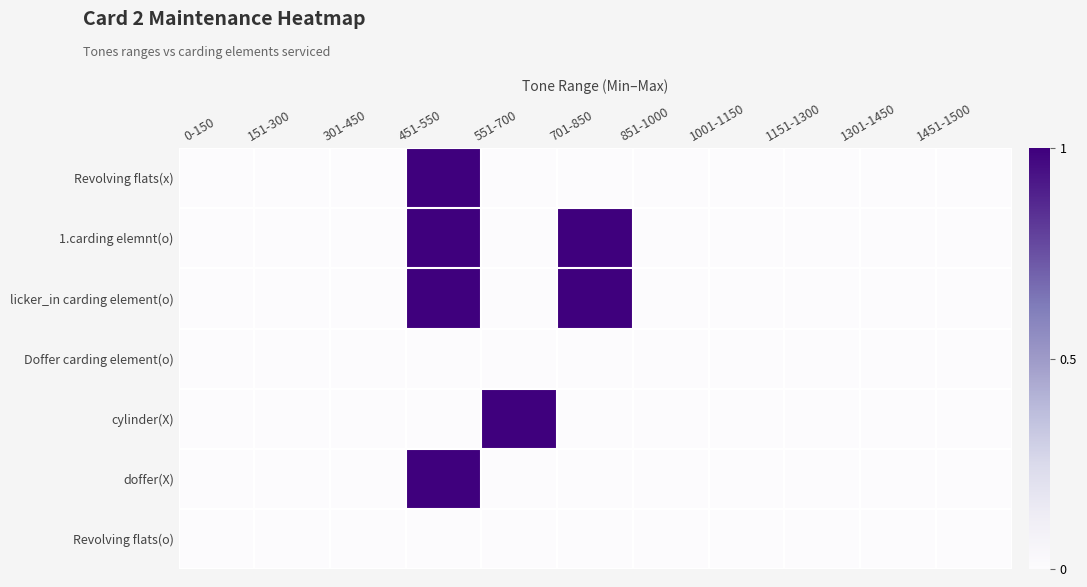

At how many categories does at least one series exceed 0?

3